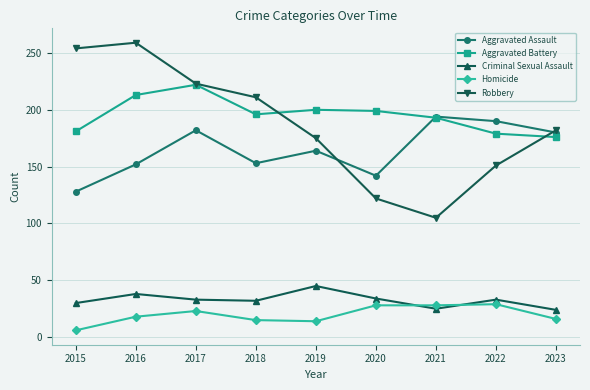

What is the total value across all series at 2018?

607